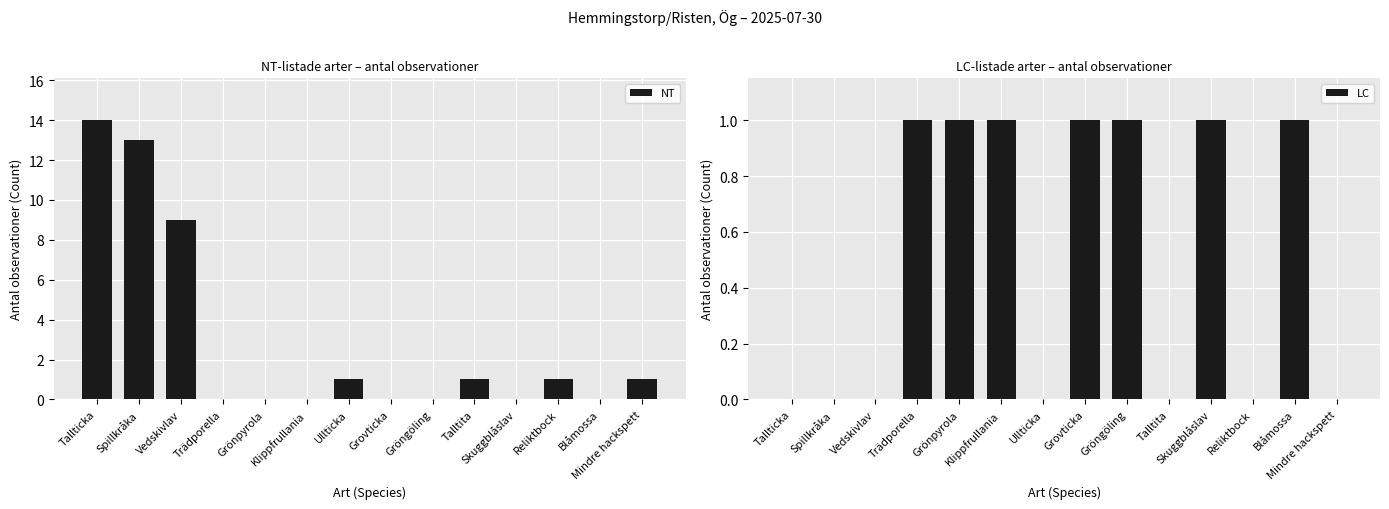

At Grovticka, list the series in order from largest to smallest.

LC, NT